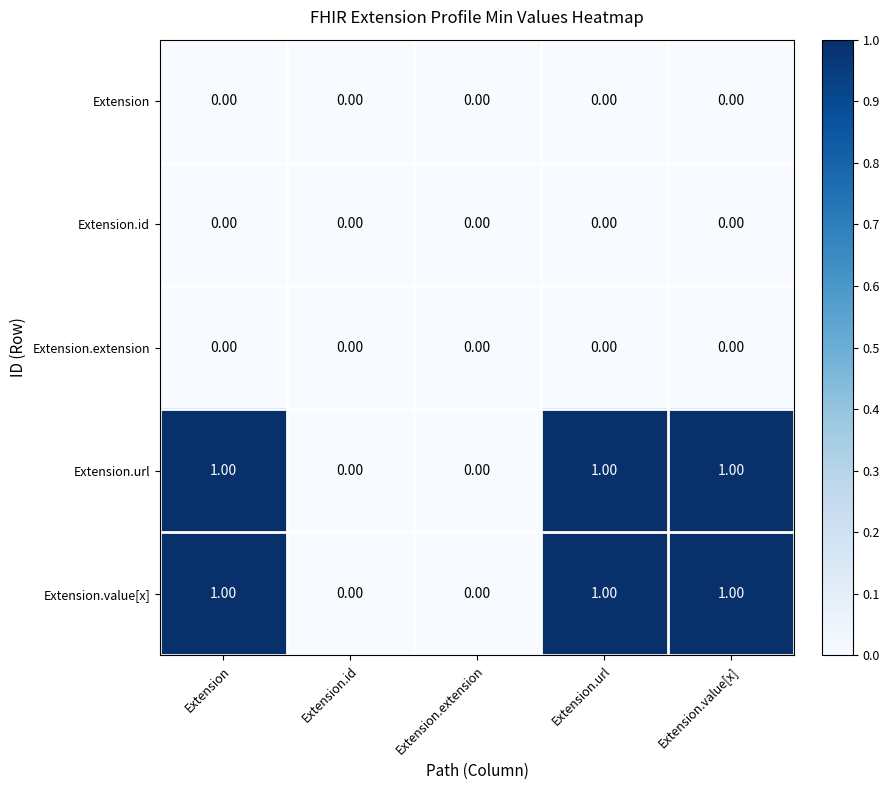

What is the sum of all Extension.url values?

3